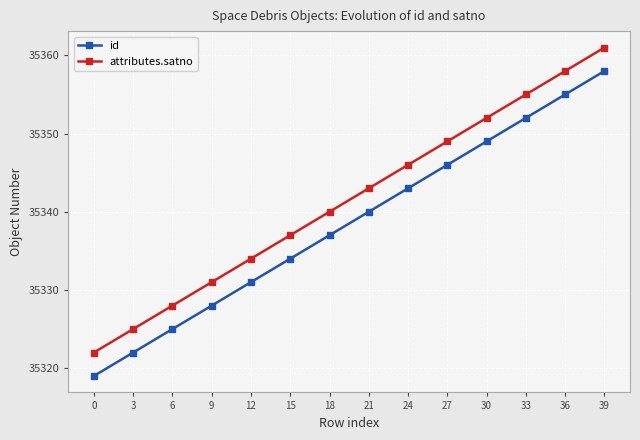

What value does the attributes.satno series have at 0?

35322